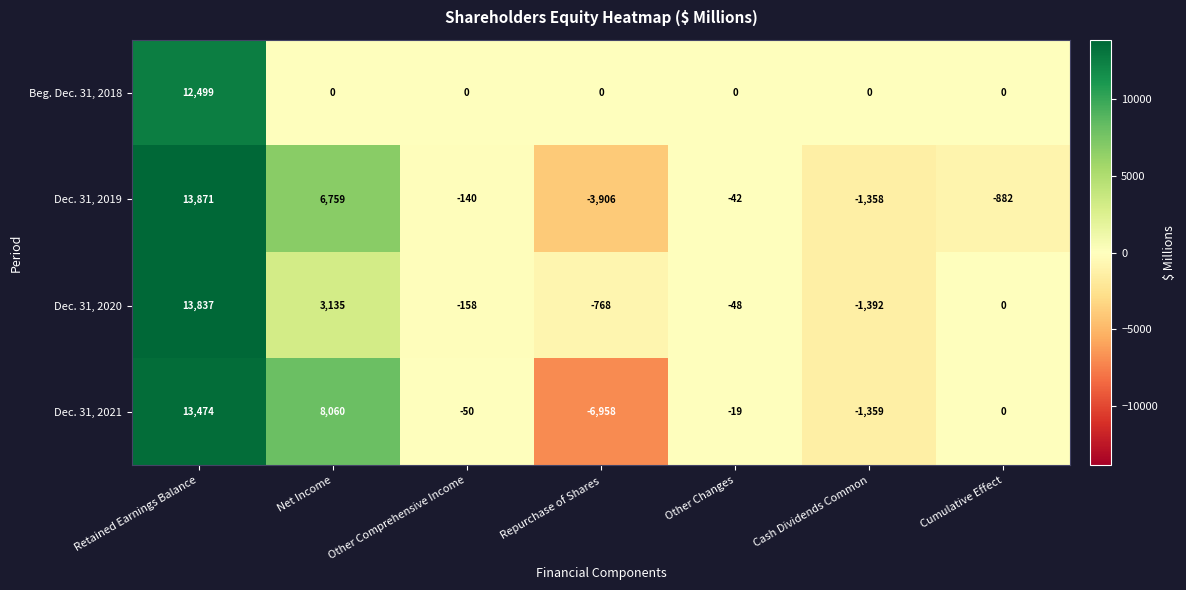

Count the number of categories in the chart.

7